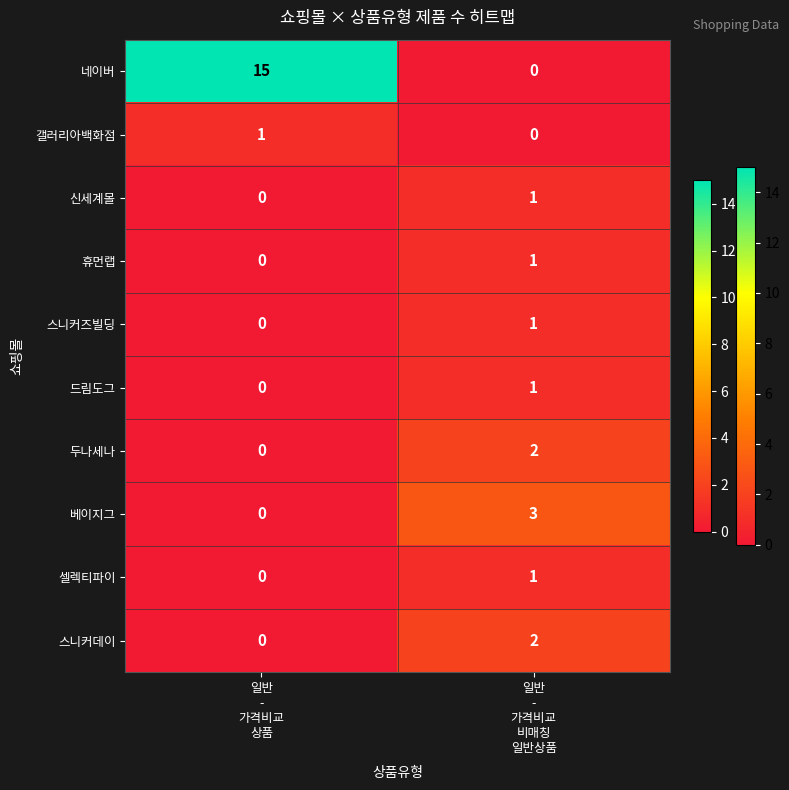

What is the difference between the highest and lowest values at 일반
-
가격비교
비매칭
일반상품?

3